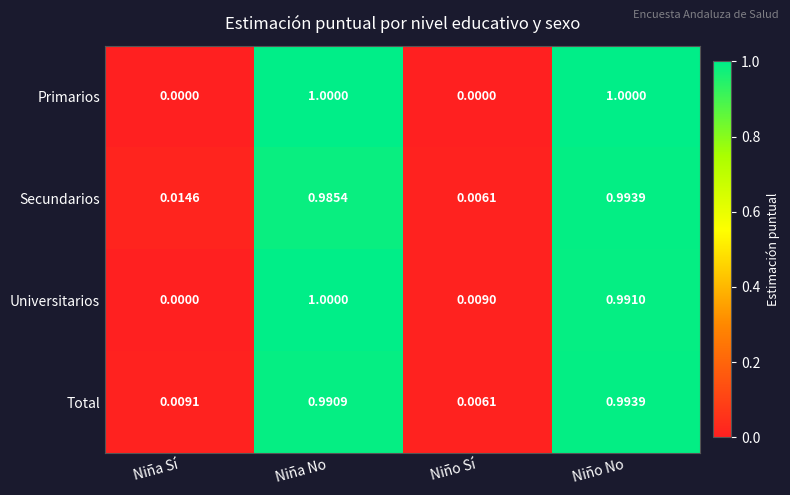

At which category is the sum across all series the highest?

Niño No